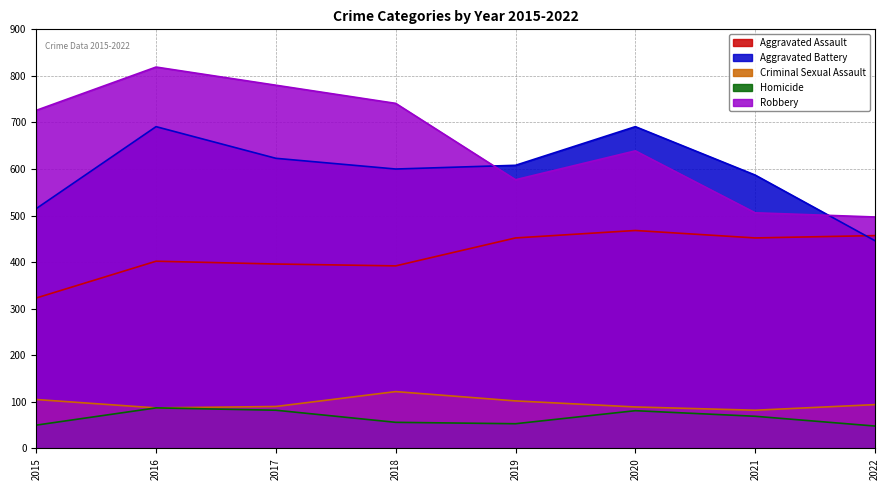

What is the average value of the Criminal Sexual Assault series?

96